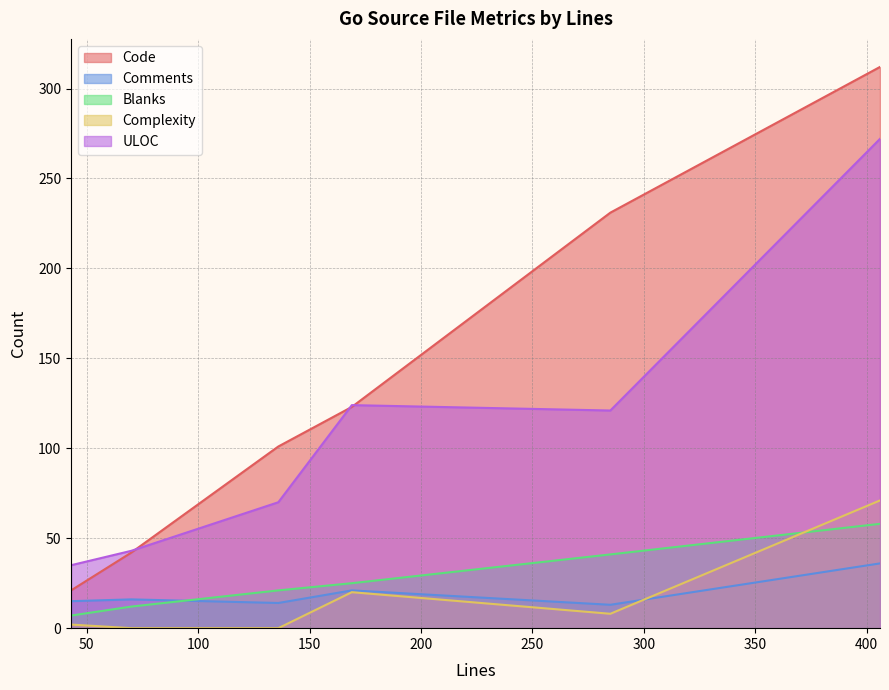

Does the chart display data point markers on the line(s)?

No